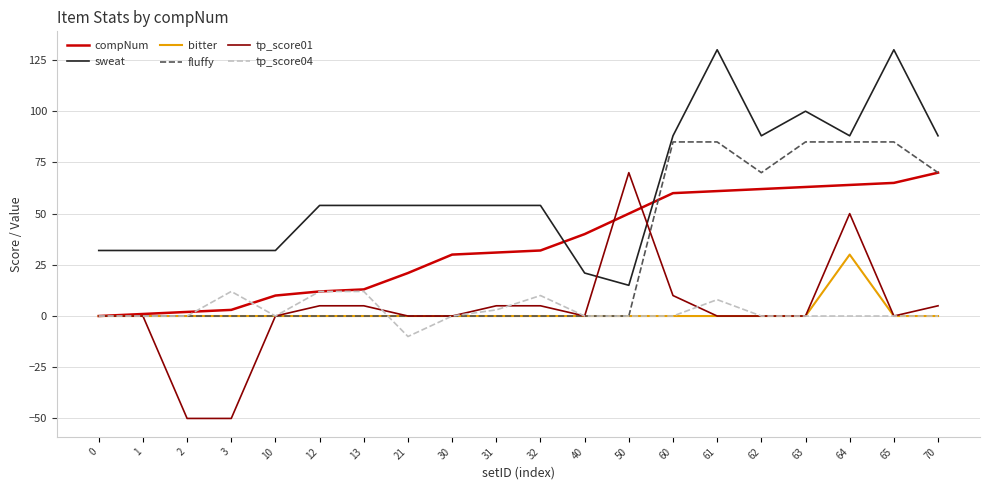

Reading left to right, list all the values displayed in this chart.

compNum: 0	1	2	3	10	12	13	21	30	31	32	40	50	60	61	62	63	64	65	70
sweat: 32	32	32	32	32	54	54	54	54	54	54	21	15	88	130	88	100	88	130	88
bitter: 0	0	0	0	0	0	0	0	0	0	0	0	0	0	0	0	0	30	0	0
fluffy: 0	0	0	0	0	0	0	0	0	0	0	0	0	85	85	70	85	85	85	70
tp_score01: 0	0	-50	-50	0	5	5	0	0	5	5	0	70	10	0	0	0	50	0	5
tp_score04: 0	0	0	12	0	12	12	-10	0	3	10	0	0	0	8	0	0	0	0	0